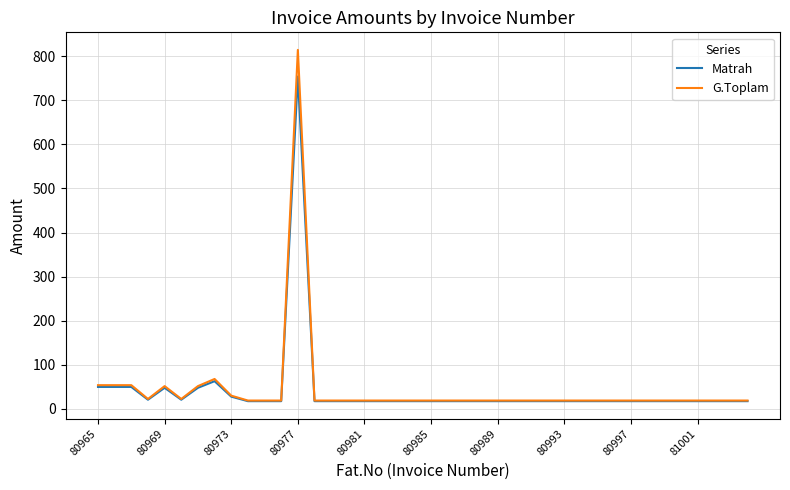

List the series in order of their peak value, highest first.

G.Toplam, Matrah